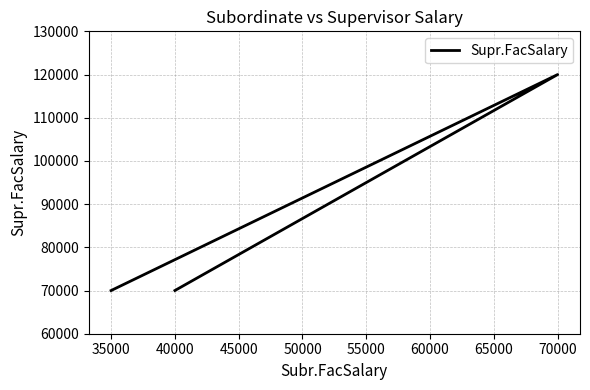

Between 70000 and 35000, which is larger?

70000